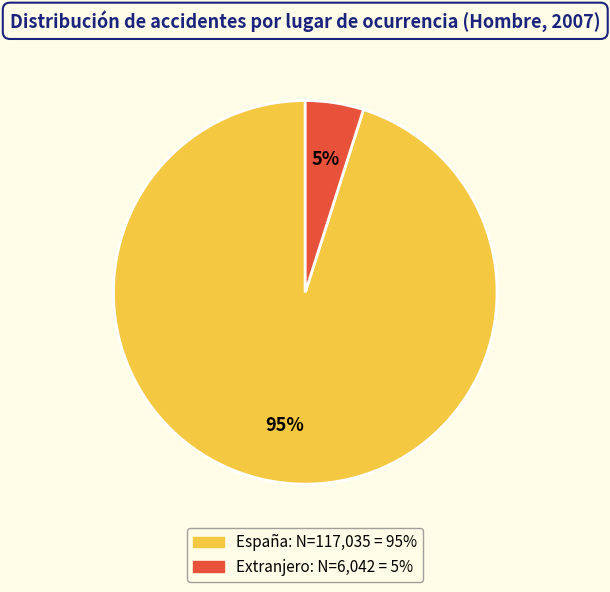

The Extranjero slice represents 5% of the pie. True or false?

True